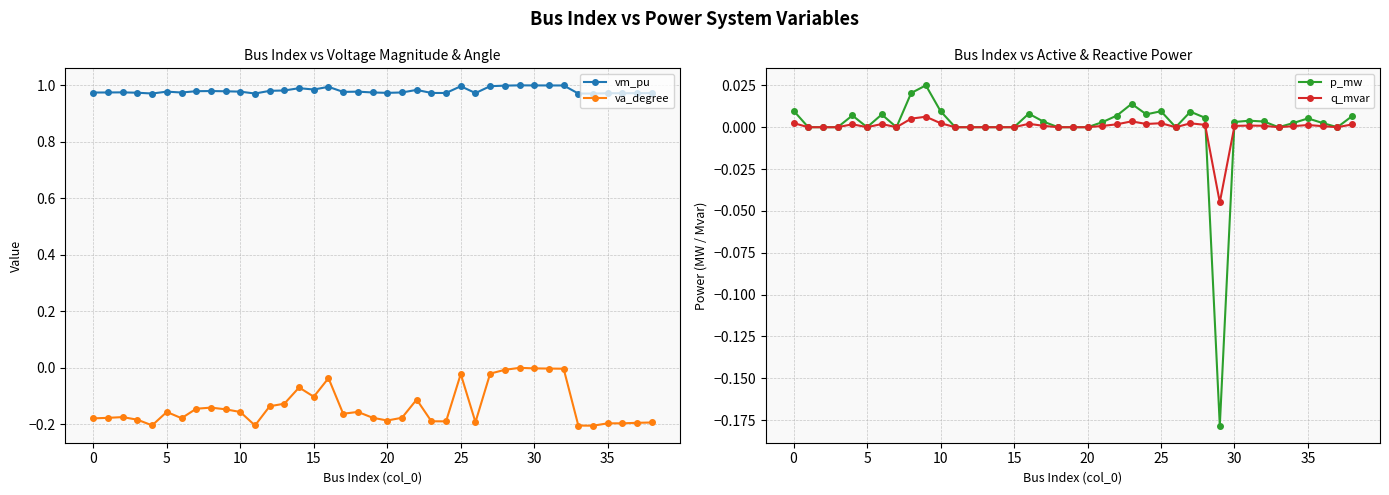

True or false: vm_pu and va_degree intersect in this chart.

False